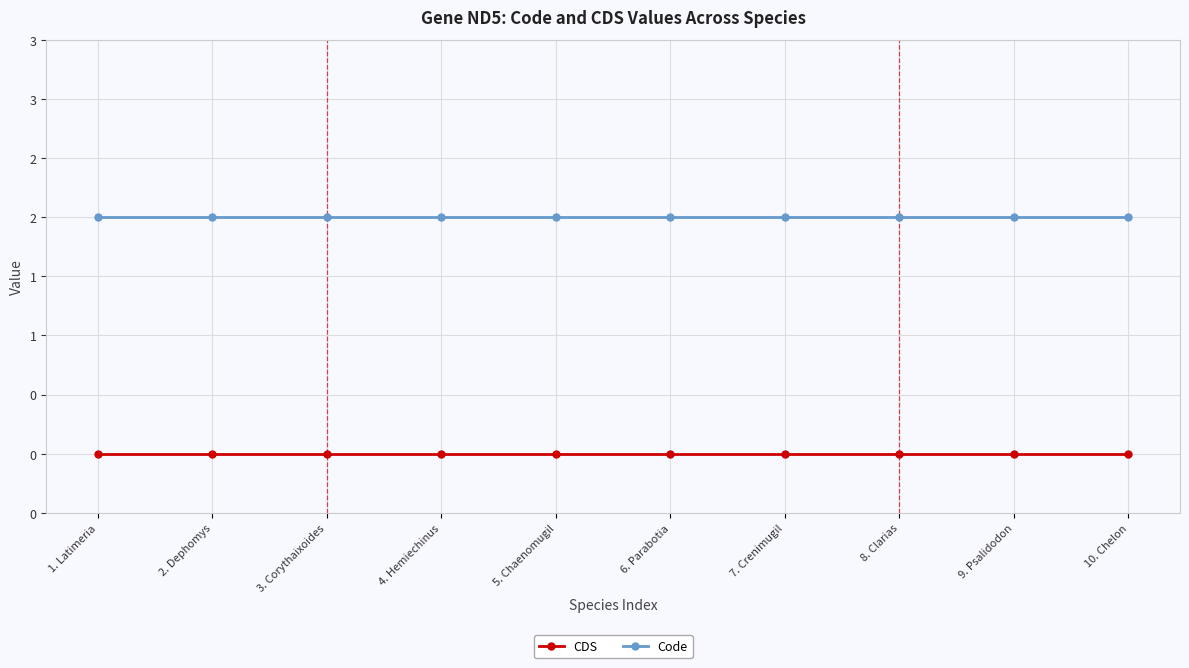

List the series in order of their peak value, lowest first.

CDS, Code